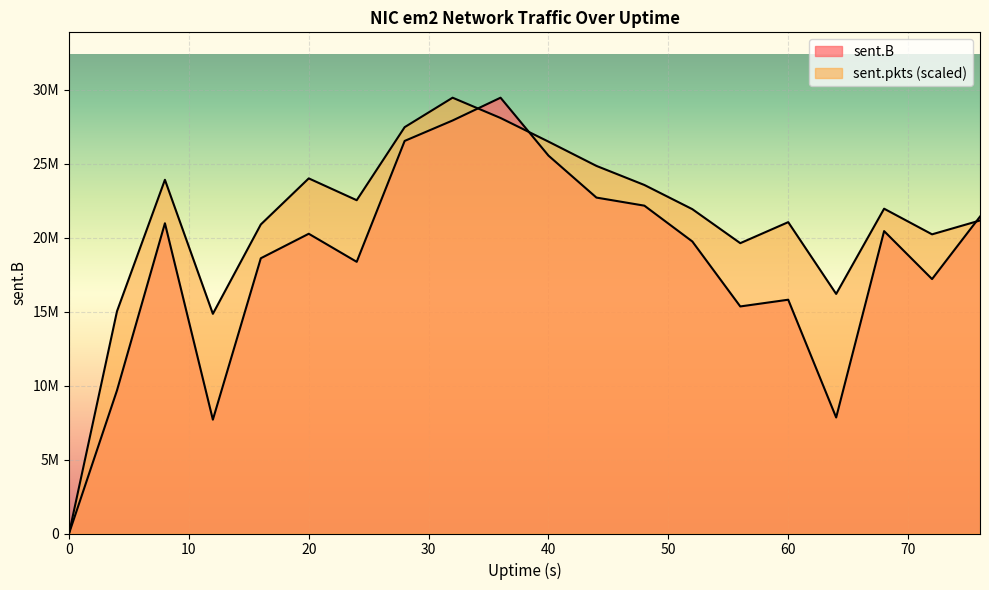

Rank the categories by sent.B value from lowest to highest.

0, 12, 64, 4, 56, 60, 72, 24, 16, 52, 20, 68, 8, 76, 48, 44, 40, 28, 32, 36